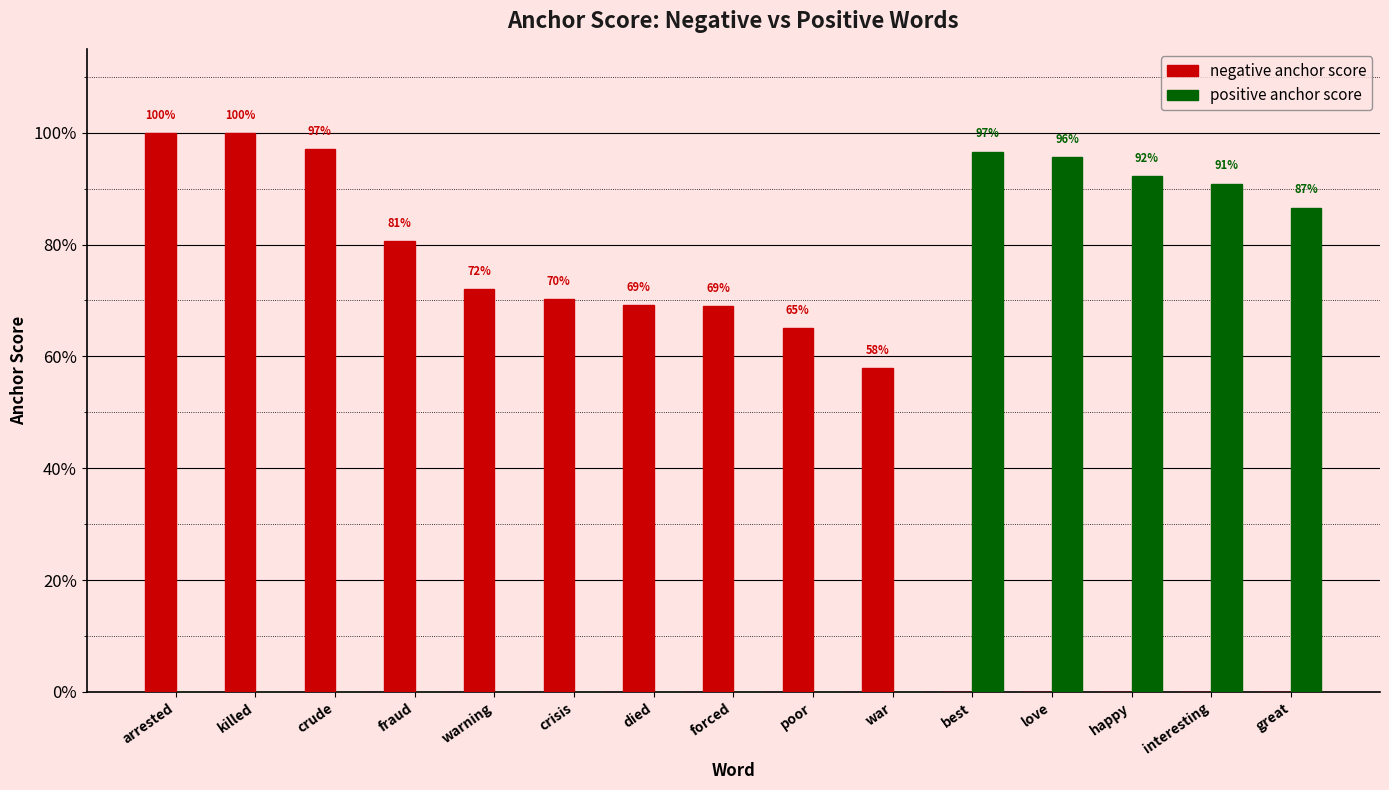

What is the spread (max minus min) of values at warning?

0.7